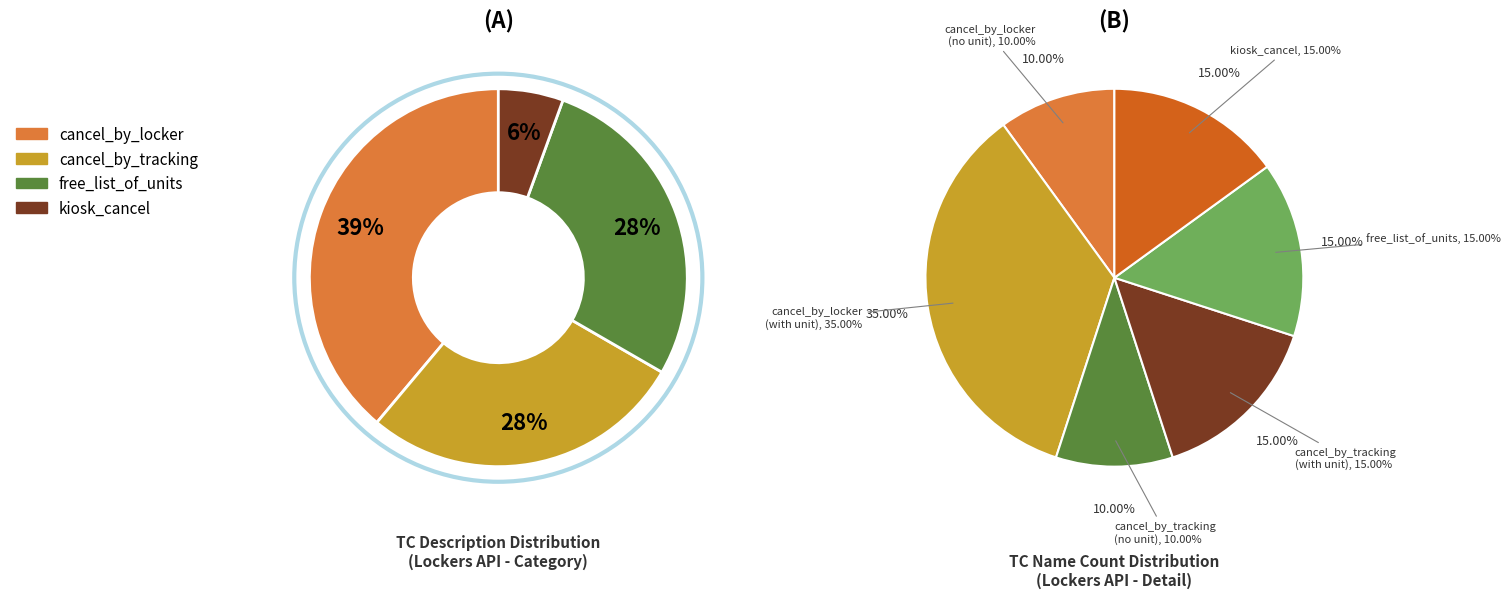

To the nearest percent, what portion does cancel_reservation_by_locker (with locker_unit) represent?

35%